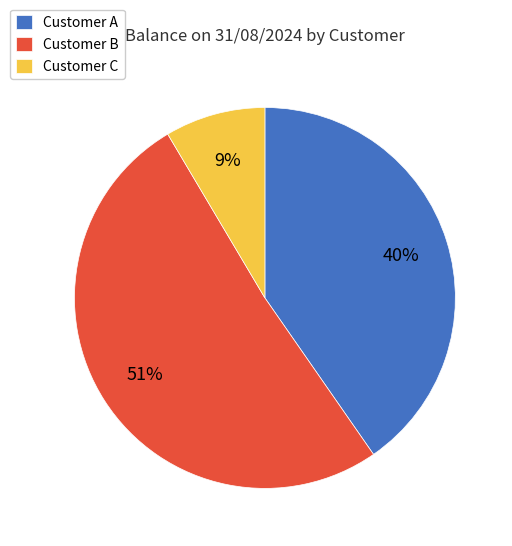

What is the ratio of the value at Customer A to the value at Customer B?

0.8